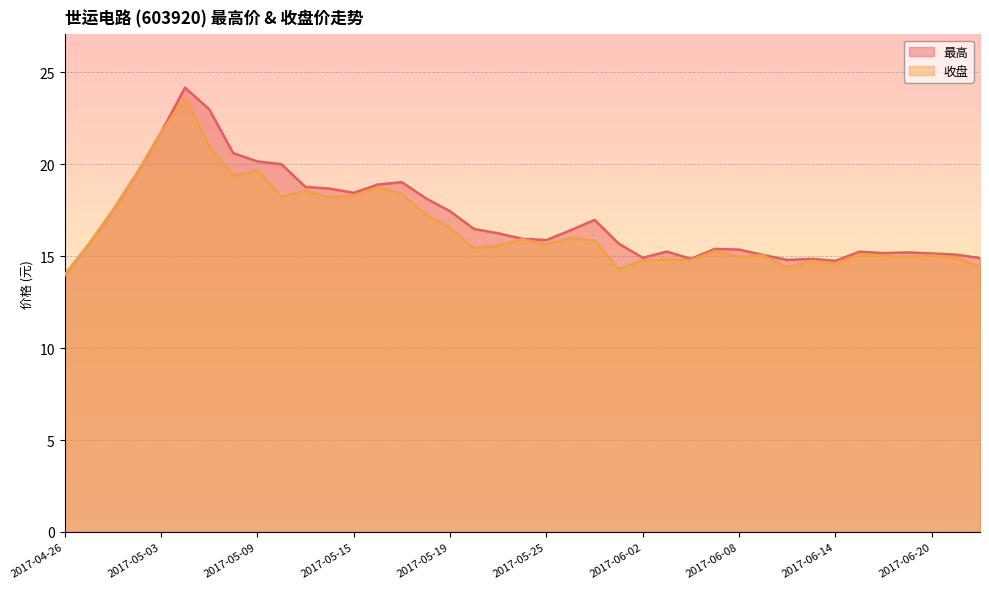

True or false: 收盘 and 最高 cross at least once.

False